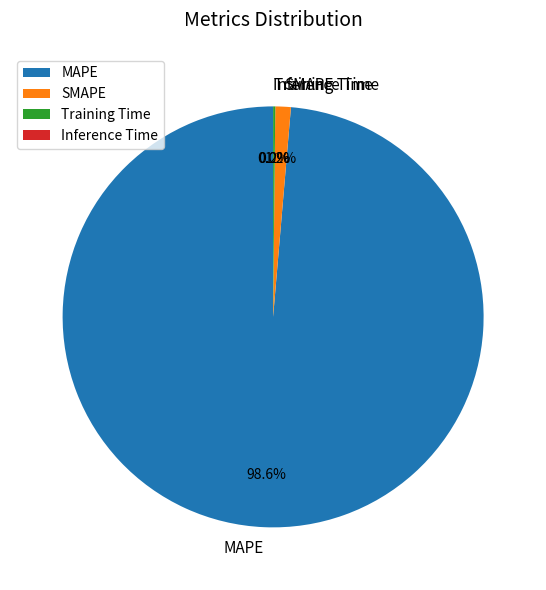

Which category has the biggest portion of the pie?

MAPE